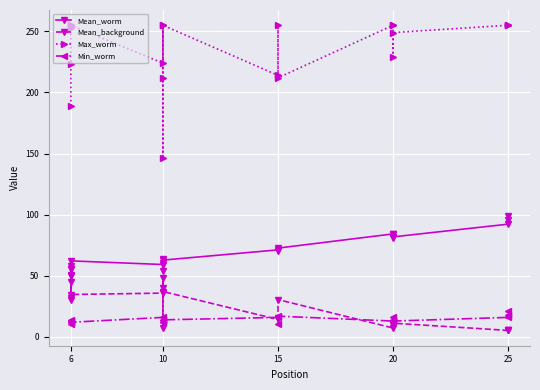

What is the smallest value displayed?

5.3